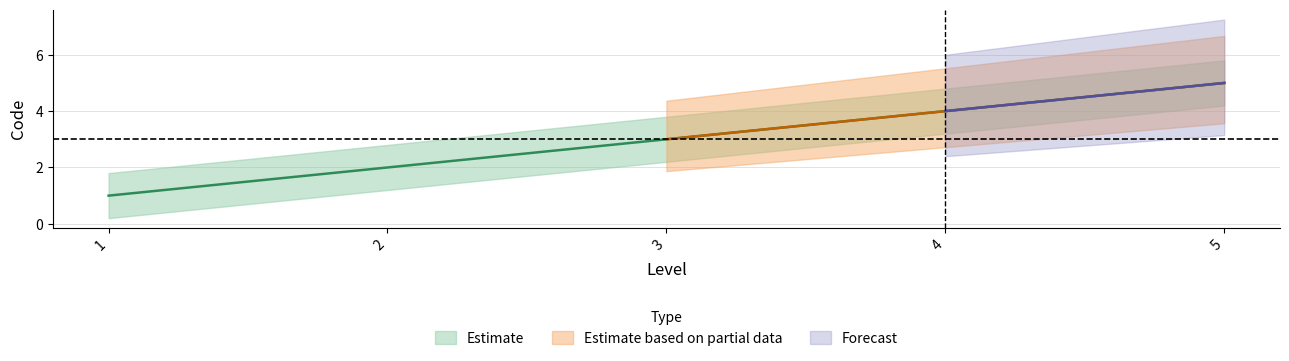

Is the value of Estimate at 3 greater than the value of Estimate based on partial data at 3?

No